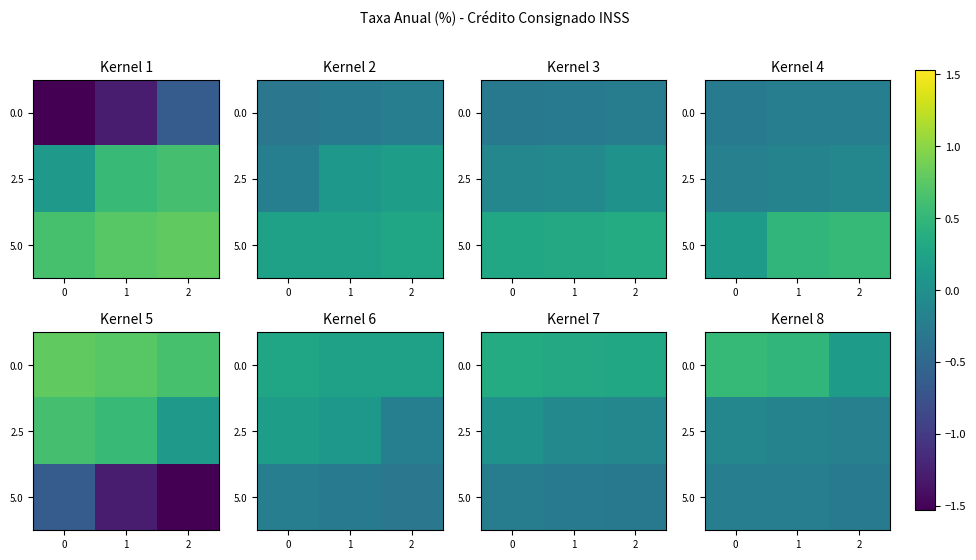

Between 0 and 1, which series saw the biggest shift?

2.5